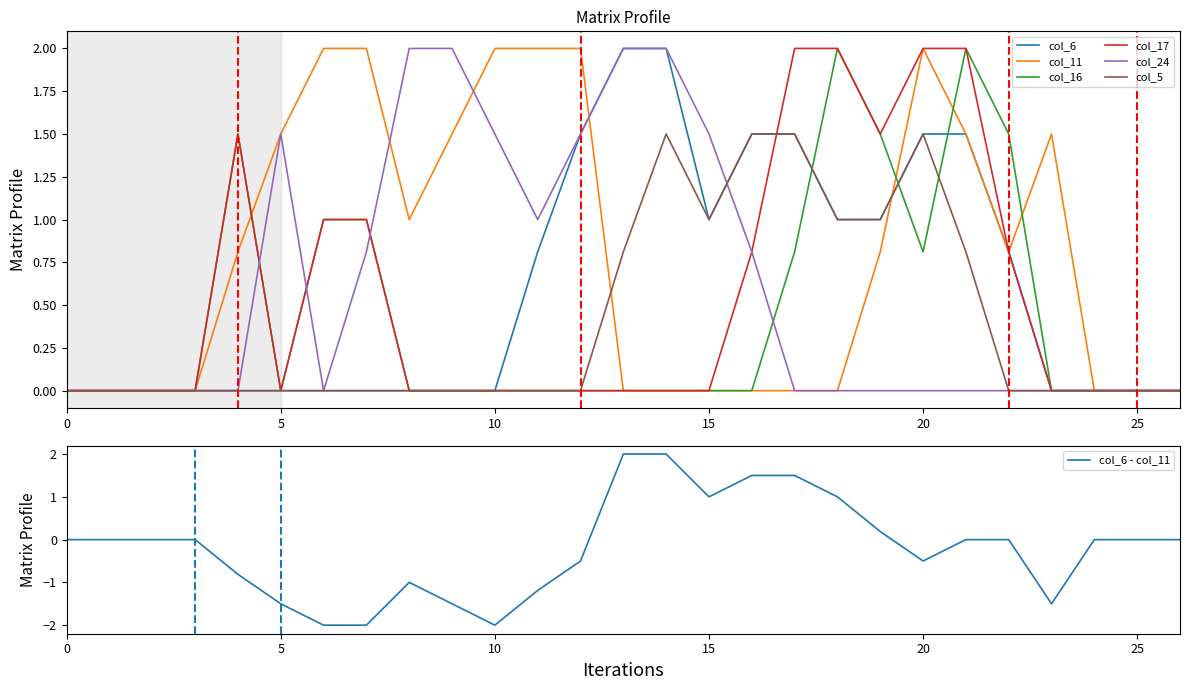

At which category does col_24 reach its first local peak?

5